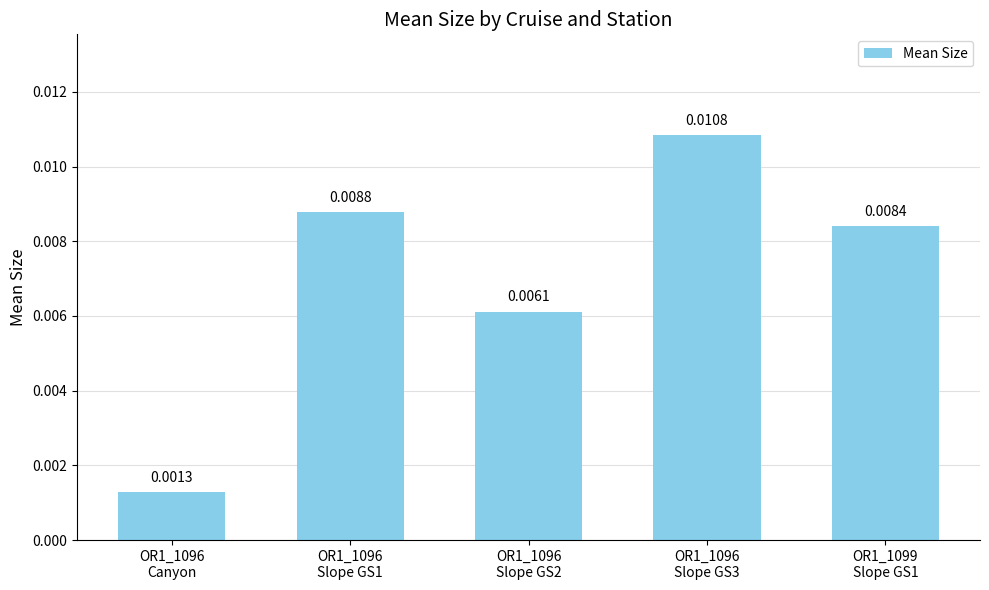

Rank the categories by value from lowest to highest.

OR1_1096
Canyon, OR1_1096
Slope GS2, OR1_1099
Slope GS1, OR1_1096
Slope GS1, OR1_1096
Slope GS3